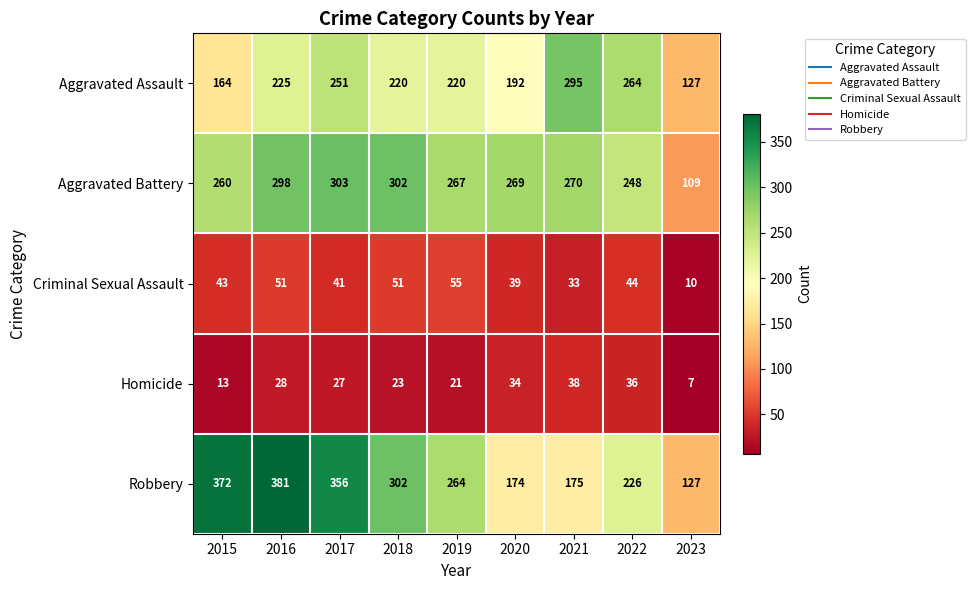

Where does the Aggravated Assault series first go above 220?

2016